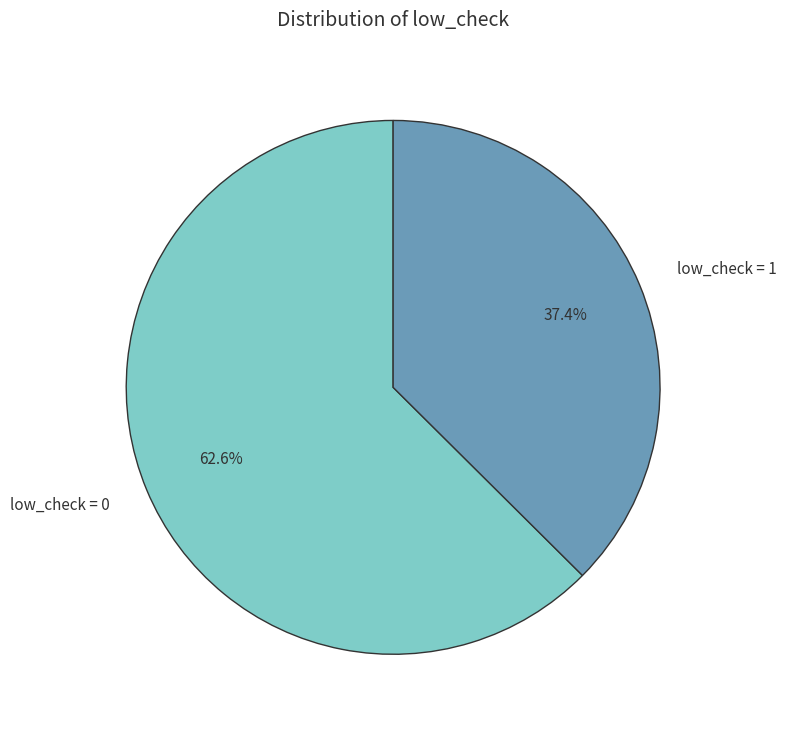

Approximately how many times larger is the value at low_check = 1 compared to low_check = 0?

0.6